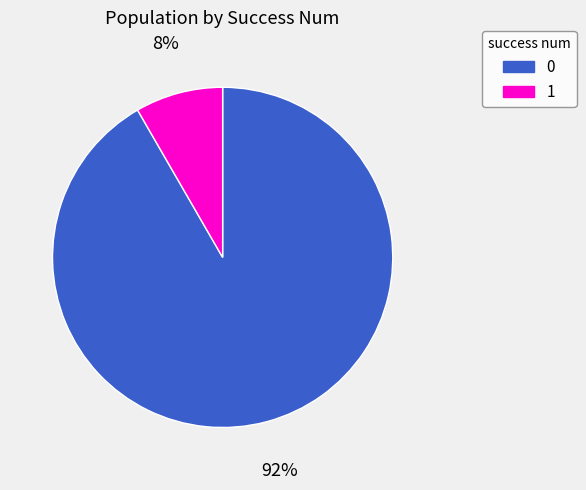

To the nearest percent, what is the combined percentage of 1 and 0?

100%